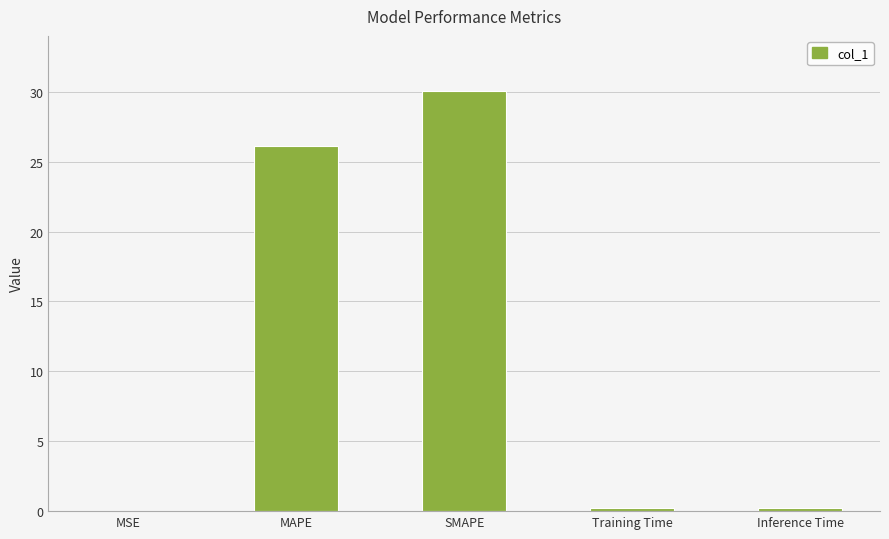

Read the value at MAPE.

26.1